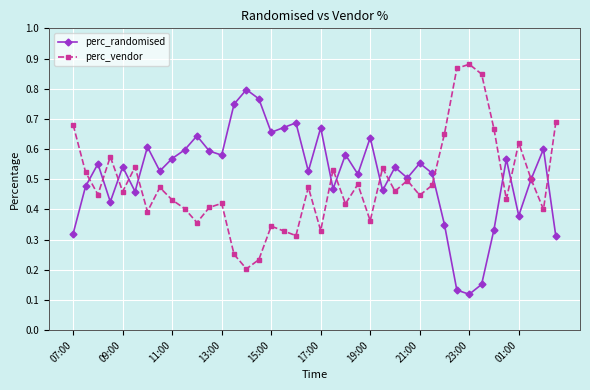

How many interior local peaks does the perc_randomised series have?

13